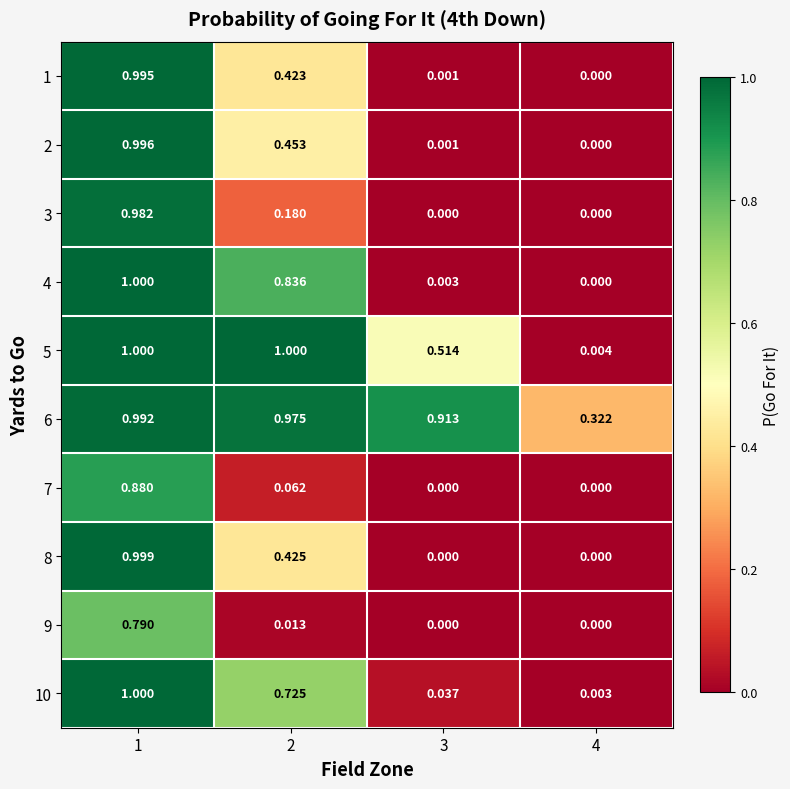

Is the value of 5 at 3 greater than the value of 2 at 3?

Yes